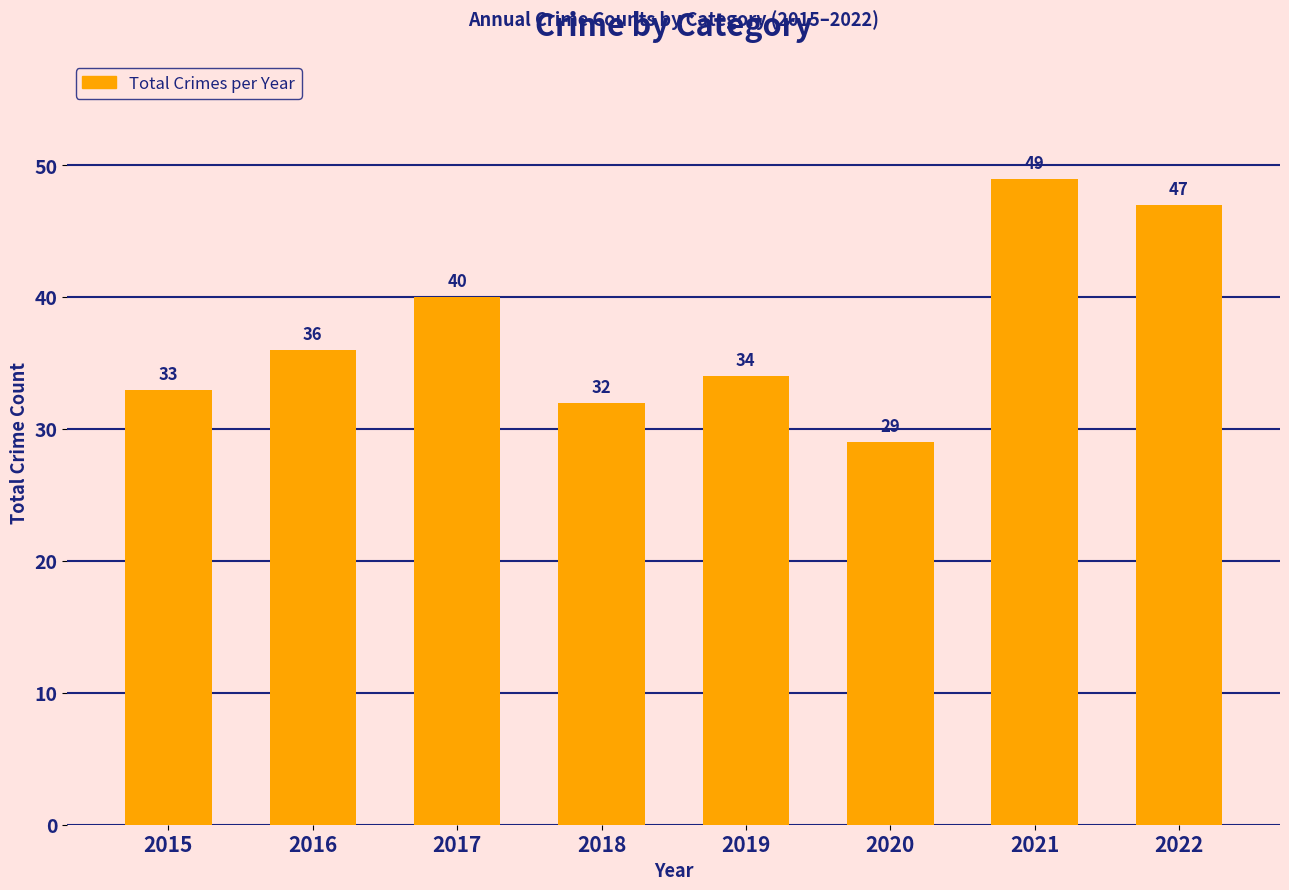

Where is the data nearest to the value 39?

2017